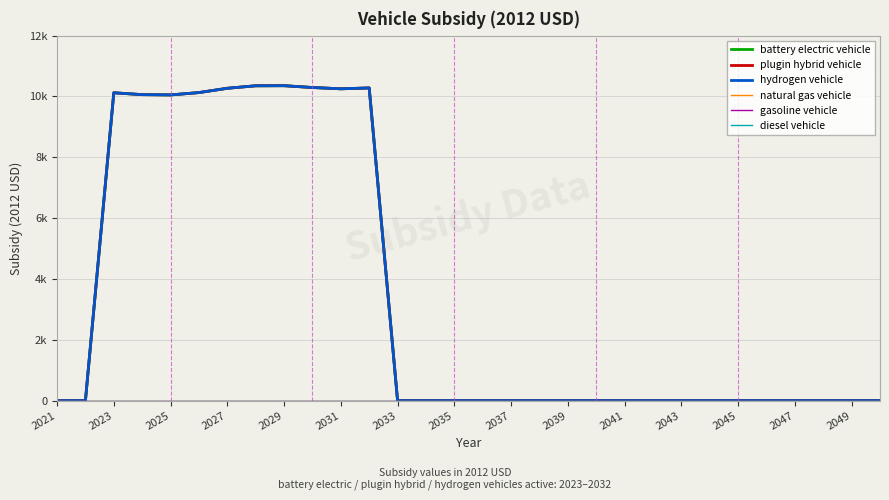

Does the chart have visible grid lines?

Yes